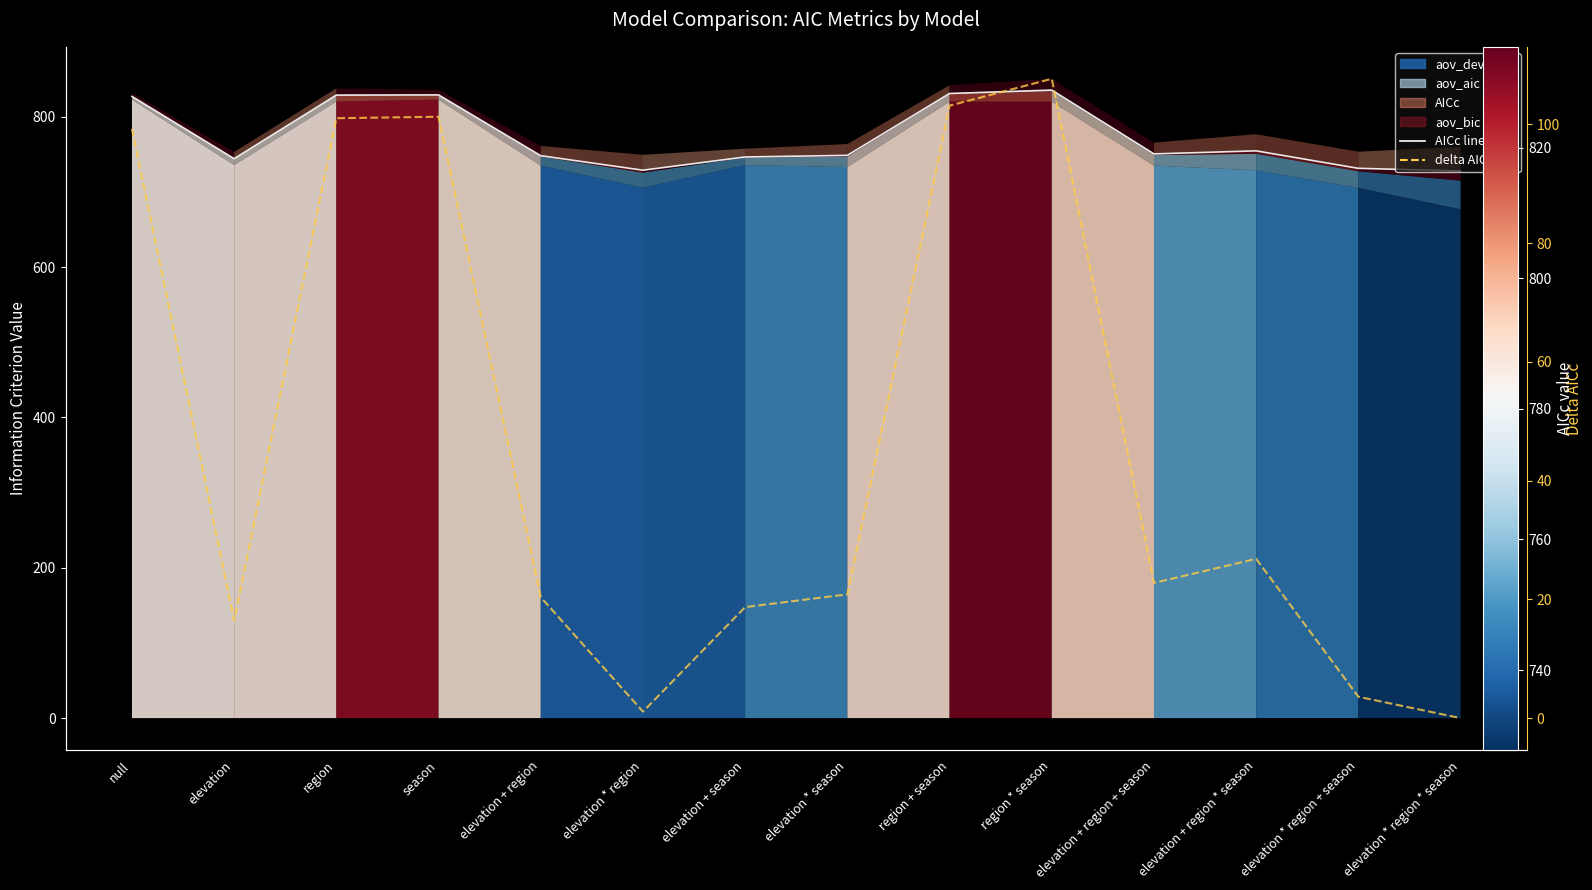

Reading right to left, list all the values displayed in this chart.

AICc line: elevation * region * season=727.8	elevation * region + season=731.3	elevation + region * season=754.6	elevation + region + season=750.5	region * season=835.4	region + season=830.9	elevation * season=748.6	elevation + season=746.5	elevation * region=728.8	elevation + region=748.1	season=829.0	region=828.8	elevation=744.2	null=827.0
delta AICc: elevation * region * season=0.0	elevation * region + season=3.6	elevation + region * season=26.8	elevation + region + season=22.8	region * season=107.7	region + season=103.2	elevation * season=20.8	elevation + season=18.7	elevation * region=1.1	elevation + region=20.4	season=101.3	region=101.0	elevation=16.4	null=99.2